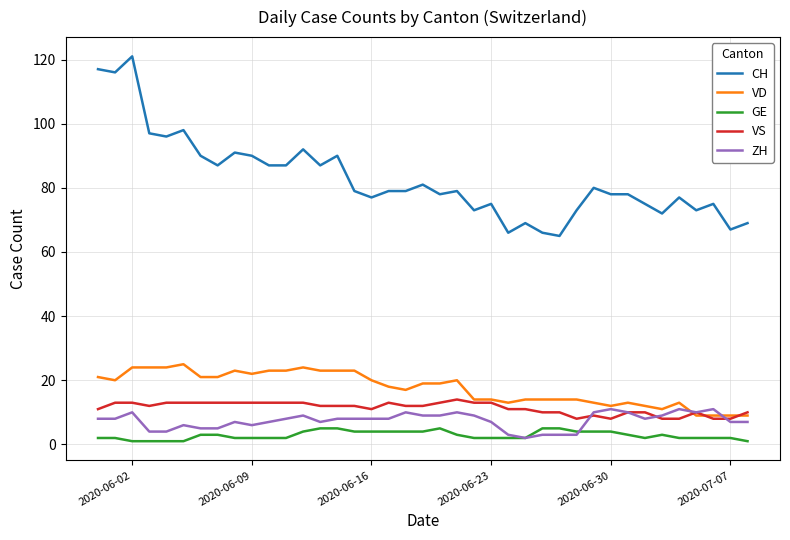

Which series has the largest total across all categories?

CH